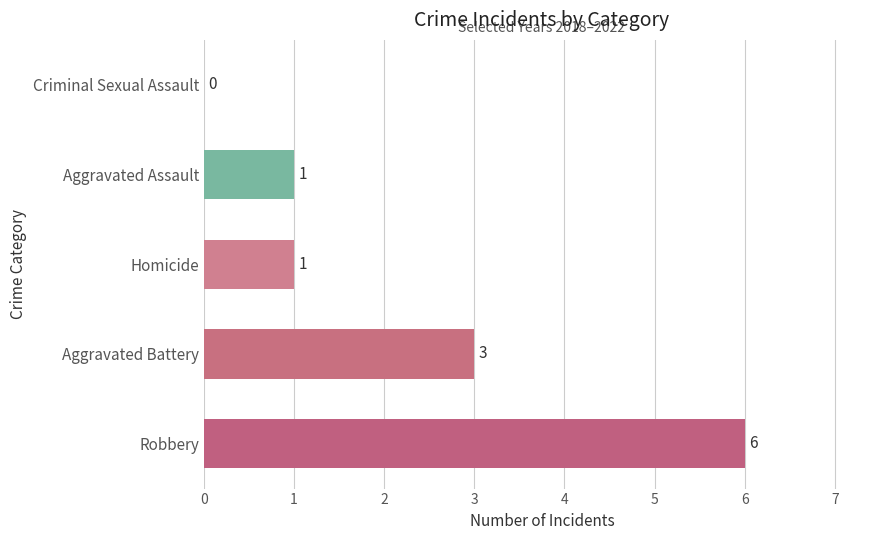

At which label is the value closest to 3?

Aggravated Battery